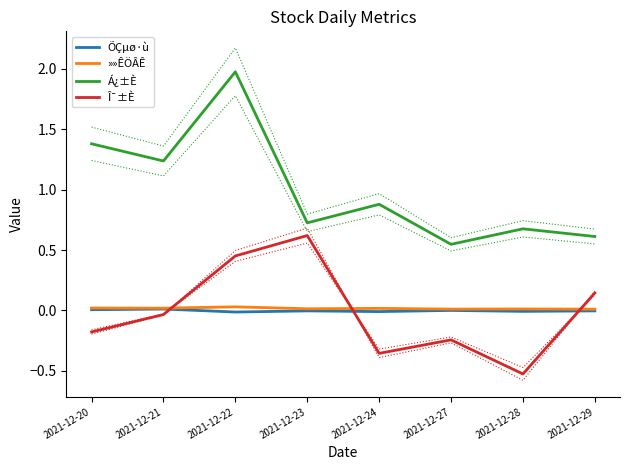

Where does the ÕÇµø·ù series first go above 0?

2021-12-20